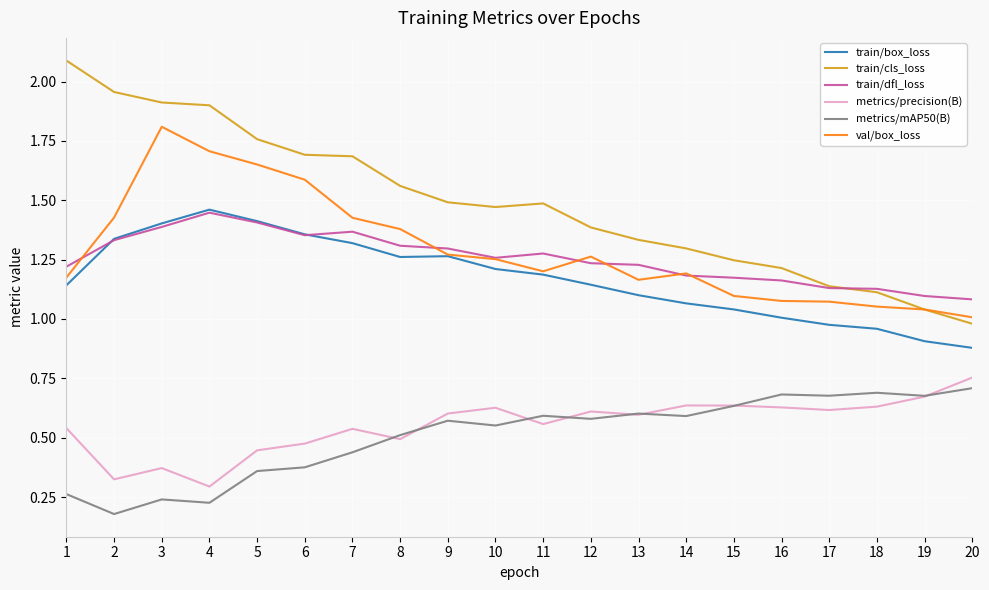

True or false: metrics/mAP50(B) and val/box_loss intersect in this chart.

False